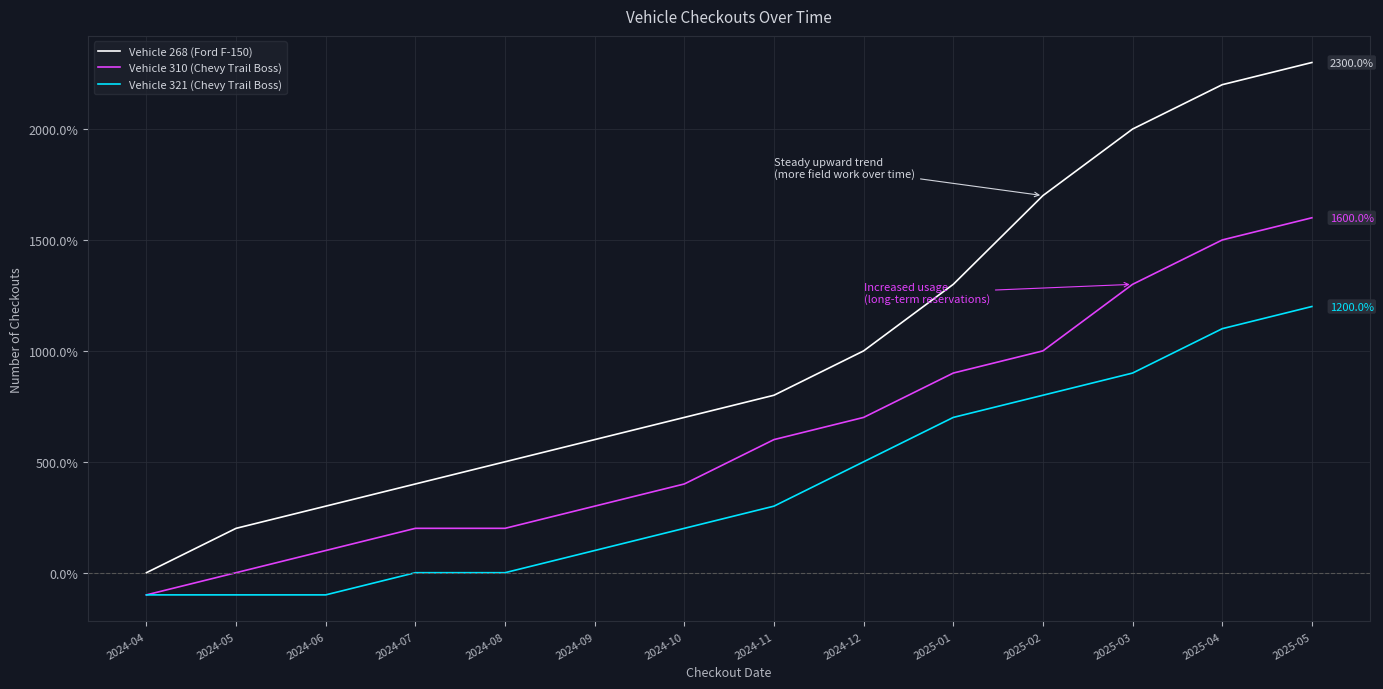

Reading left to right, what are all the values shown in this chart?

Vehicle 268 (Ford F-150): 0	200	300	400	500	600	700	800	1000	1300	1700	2000	2200	2300
Vehicle 310 (Chevy Trail Boss): -100	0	100	200	200	300	400	600	700	900	1000	1300	1500	1600
Vehicle 321 (Chevy Trail Boss): -100	-100	-100	0	0	100	200	300	500	700	800	900	1100	1200